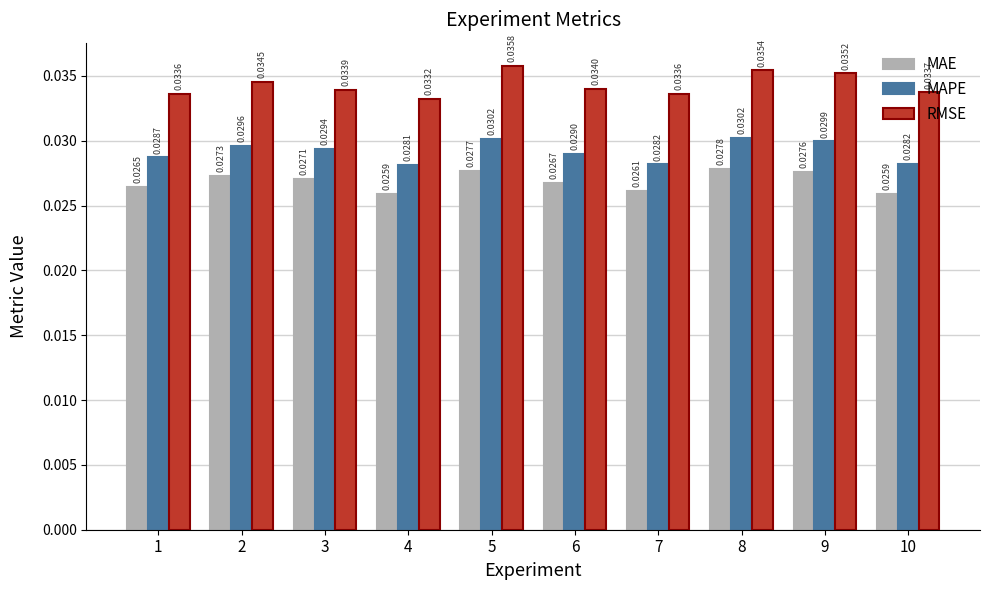

What are all the series names shown in the legend?

MAE, MAPE, RMSE